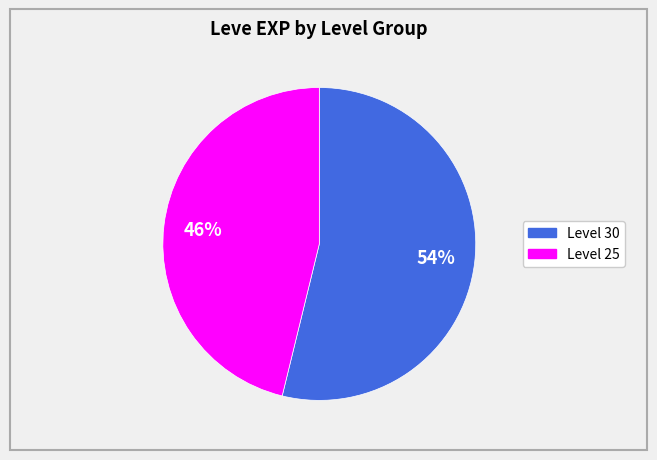

Does any single category account for the majority?

Yes